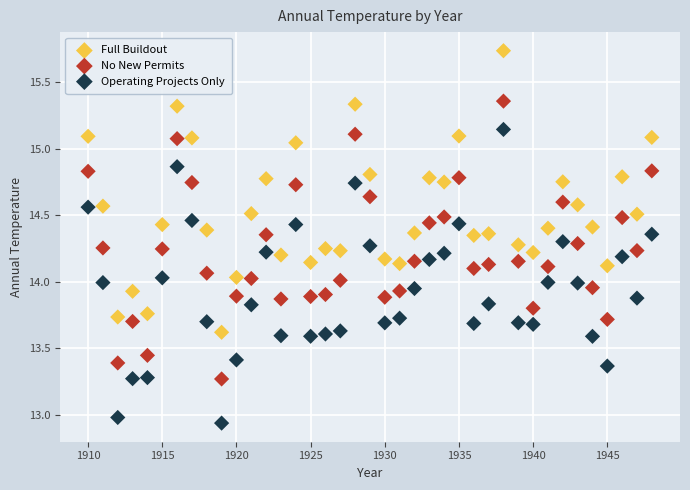

Which series has the widest spread of Y values?

Operating Projects Only